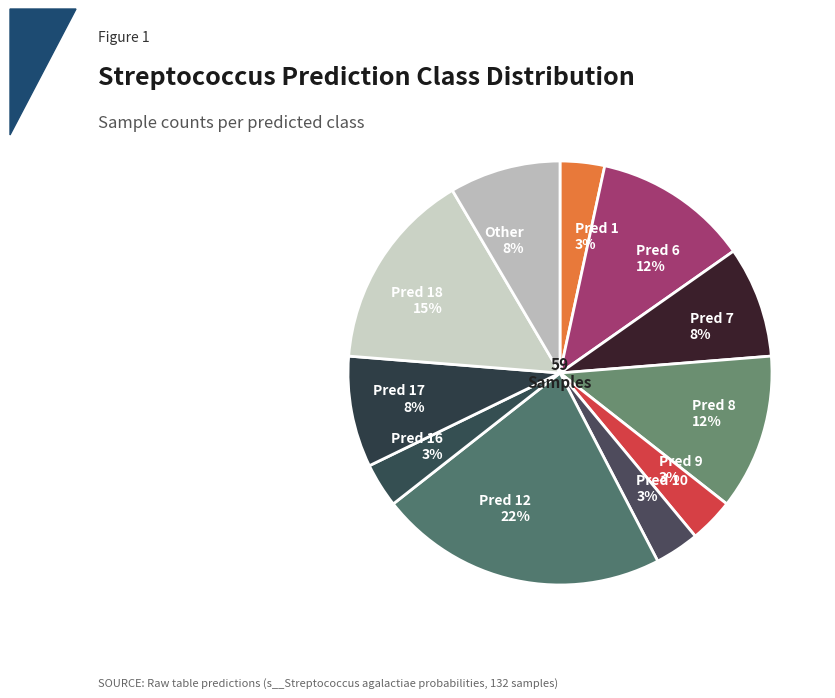

What is the largest slice in the pie chart?

Pred 12 22%